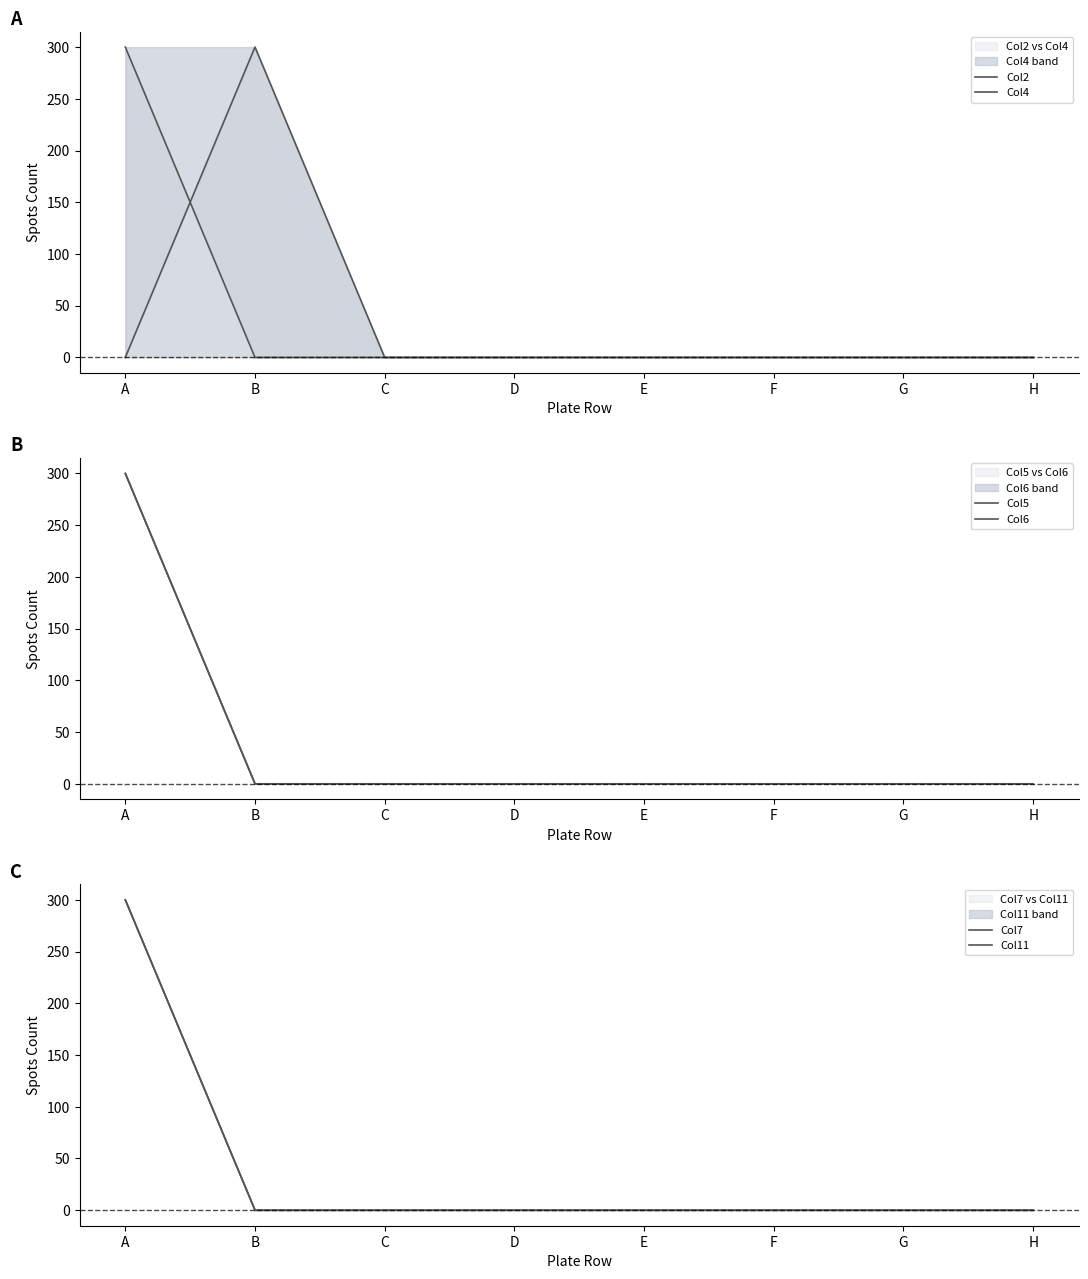

Reading right to left, list all the values displayed in this chart.

Col2: H=0	G=0	F=0	E=0	D=0	C=0	B=300	A=0
Col4: H=0	G=0	F=0	E=0	D=0	C=0	B=0	A=300
Col5: H=0	G=0	F=0	E=0	D=0	C=0	B=0	A=300
Col6: H=0	G=0	F=0	E=0	D=0	C=0	B=0	A=300
Col7: H=0	G=0	F=0	E=0	D=0	C=0	B=0	A=300
Col11: H=0	G=0	F=0	E=0	D=0	C=0	B=0	A=300